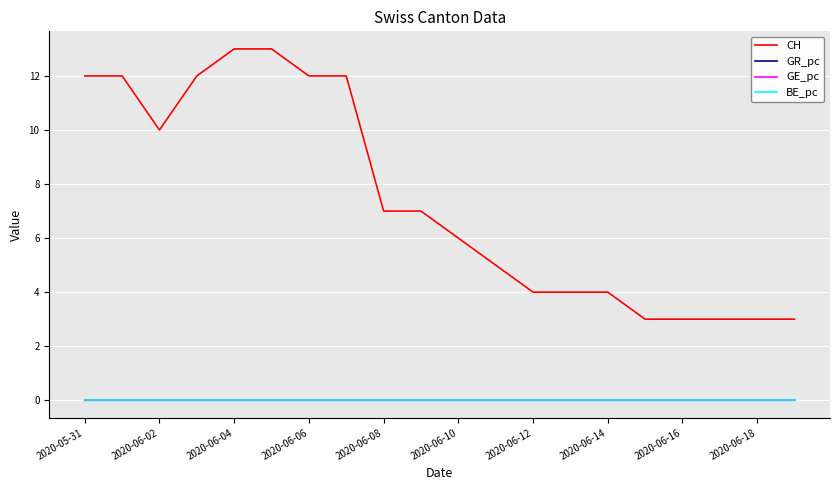

True or false: GE_pc and CH intersect in this chart.

False